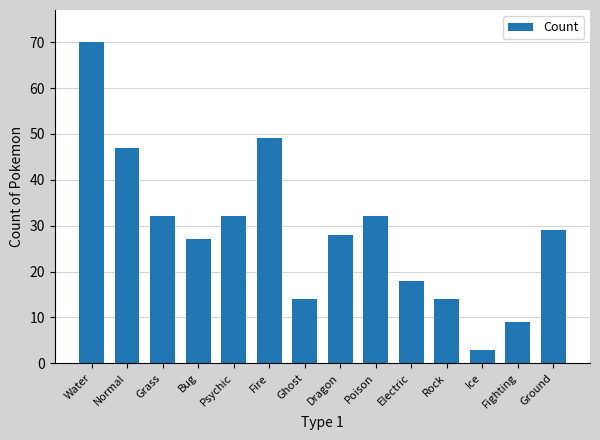

What is the sum of all values?

404